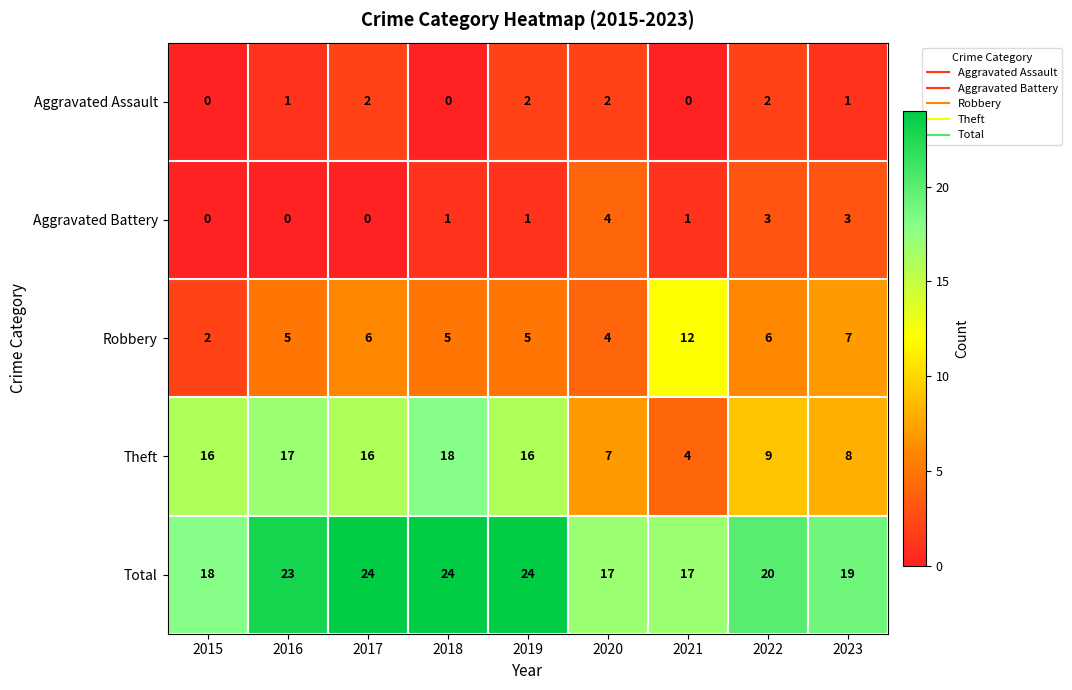

What is the difference between the second highest and minimum values in the Theft series?

13